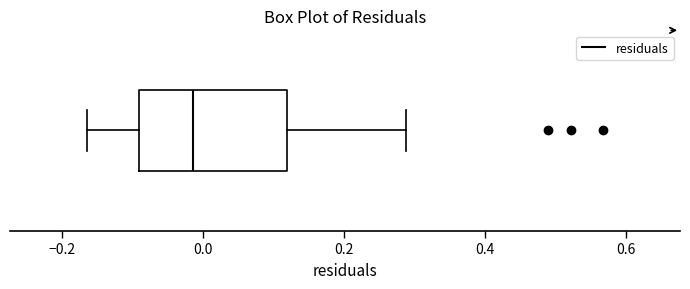

Where does the right whisker of the box end on the x-axis? The values are not printed on the chart, so give them approximately, as read against the axis.

0.28